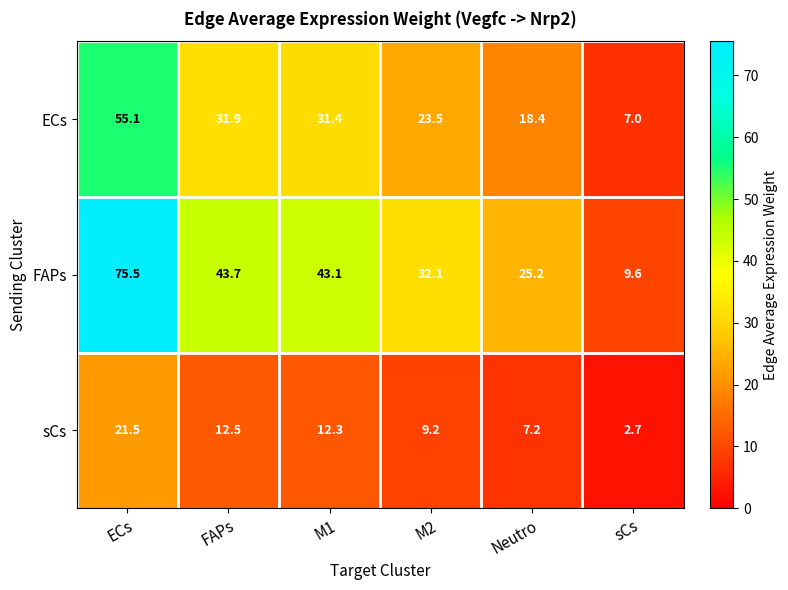

Which series changed the most between FAPs and M1?

FAPs